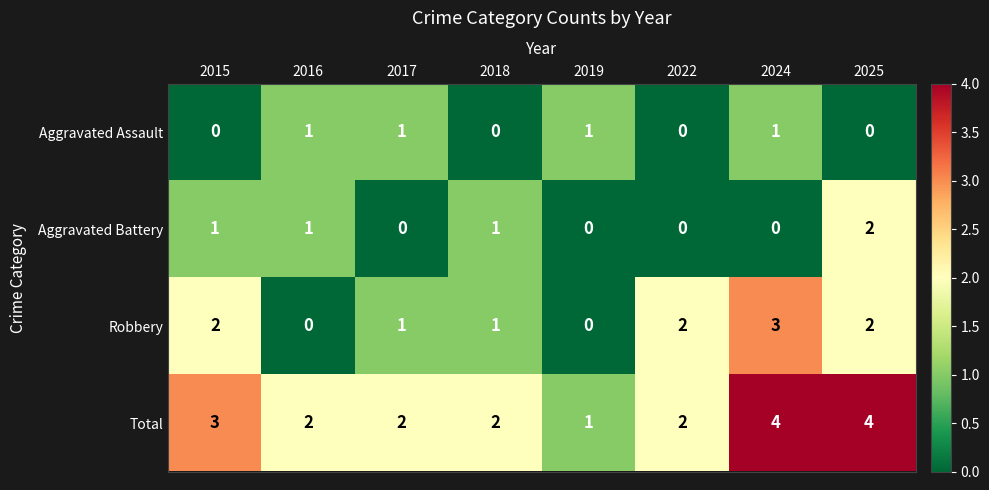

Rank the series by their maximum value, from highest to lowest.

Total, Robbery, Aggravated Battery, Aggravated Assault